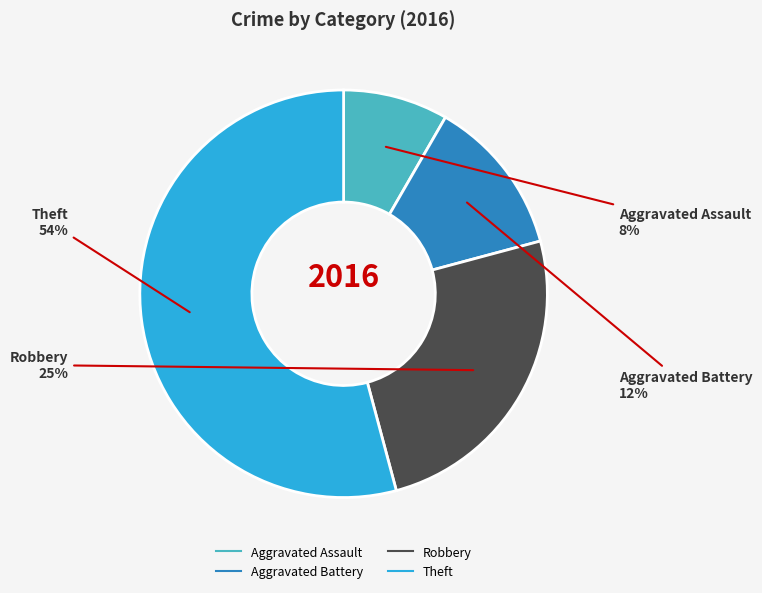

Do Theft and Robbery together represent more than half of the pie?

Yes